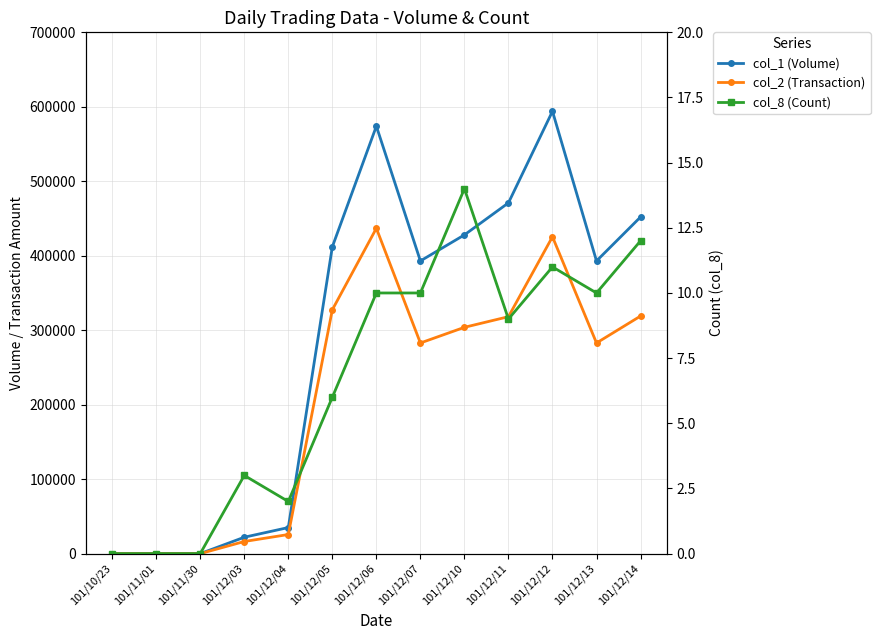

What is the maximum value for col_8 (Count)?

14